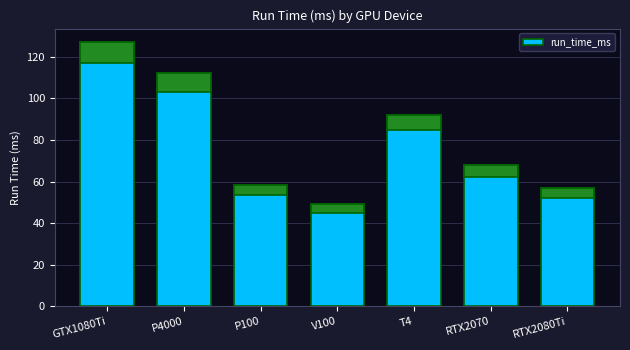

What is the label of the 7th bar from the right?

GTX1080Ti